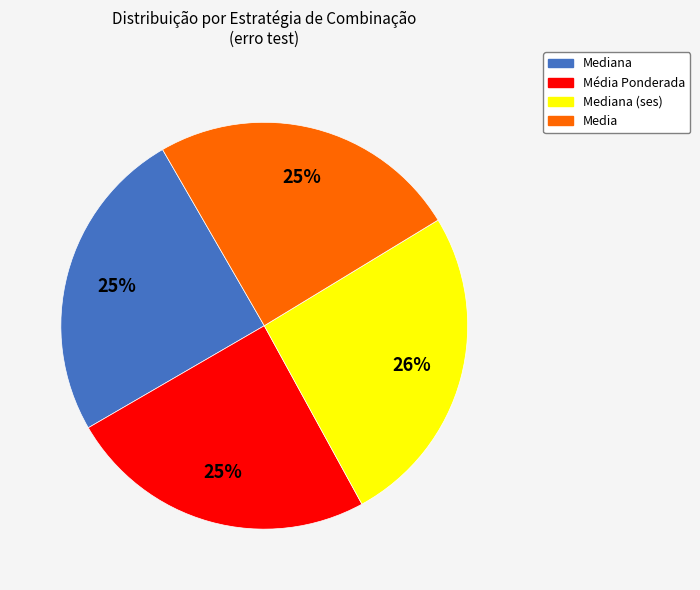

Is there any slice that represents more than half of the pie?

No